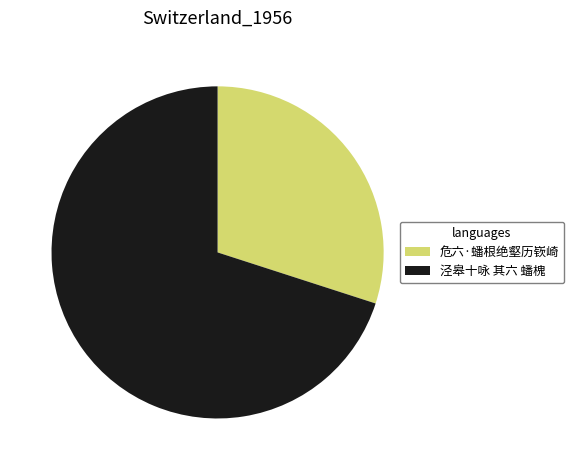

Do 泾皋十咏 其六 蟠槐 and 危六·蟠根绝壑历嵚崎 together represent more than half of the pie?

Yes